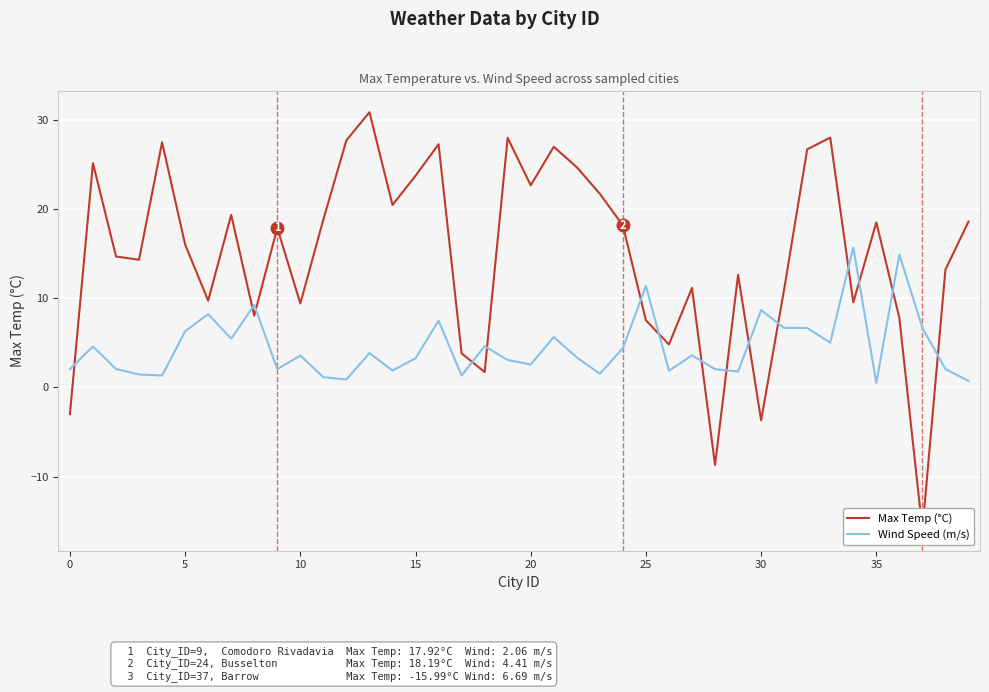

The Wind Speed (m/s) series shows 0.7 at 39. True or false?

True